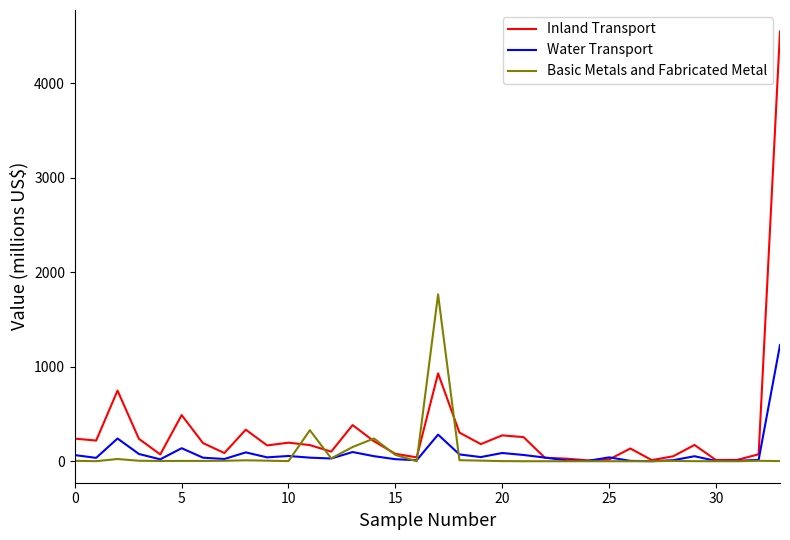

Rank the series by their maximum value, from highest to lowest.

Inland Transport, Basic Metals and Fabricated Metal, Water Transport